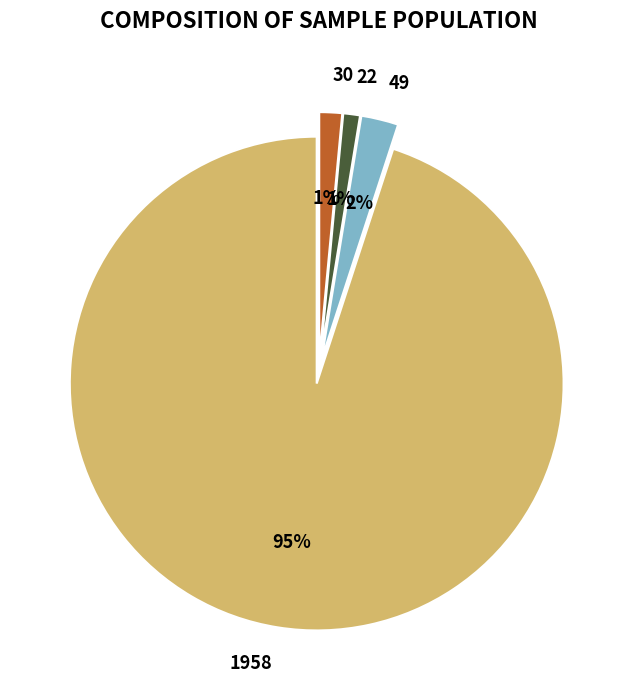

Which category accounts for the majority?

1958